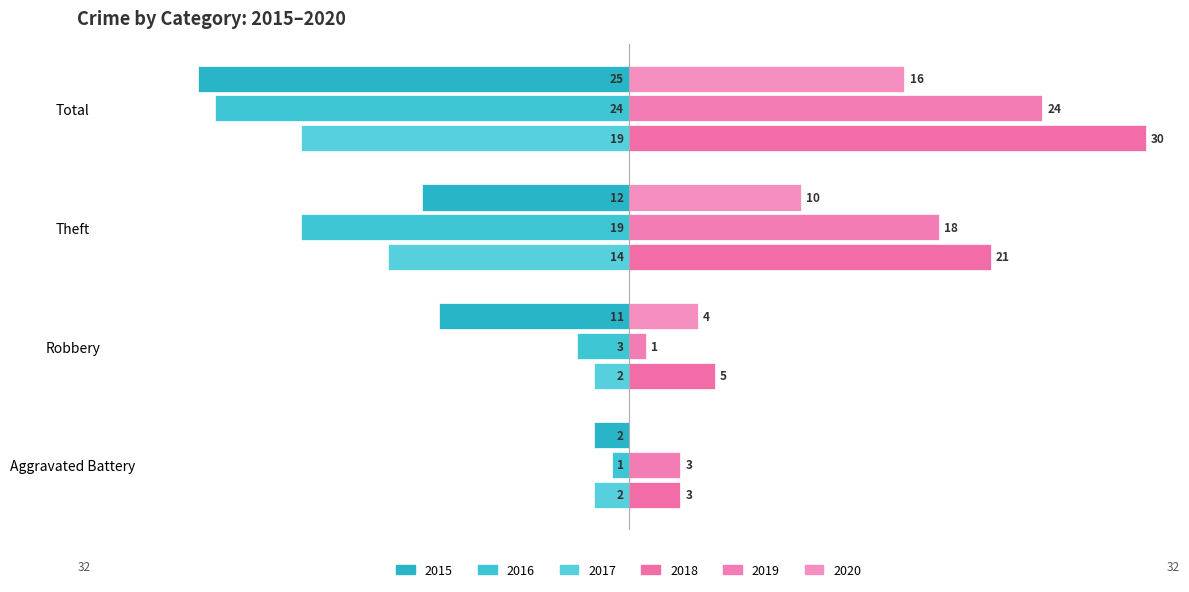

At which category is the sum across all series the highest?

Theft